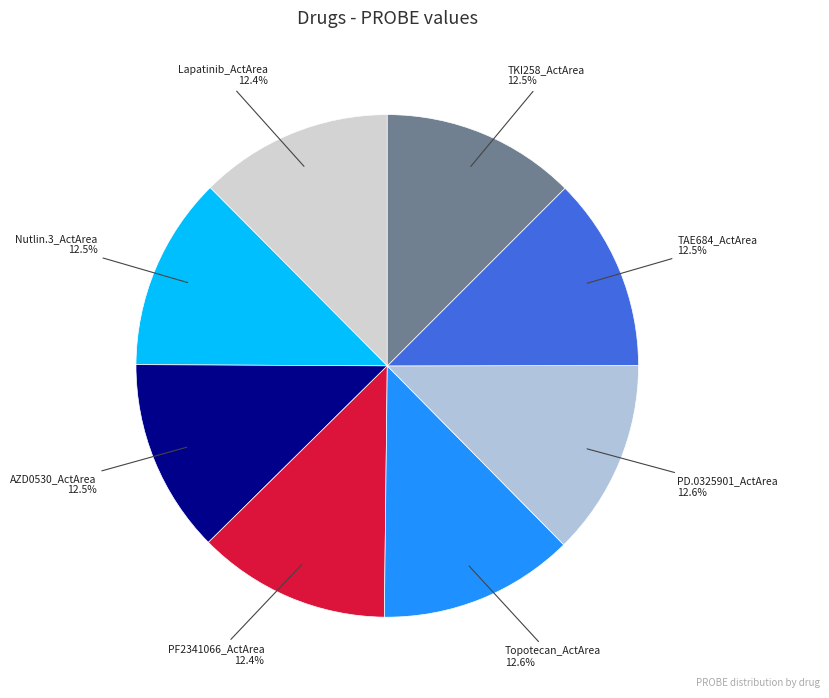

Does any single category account for the majority?

No